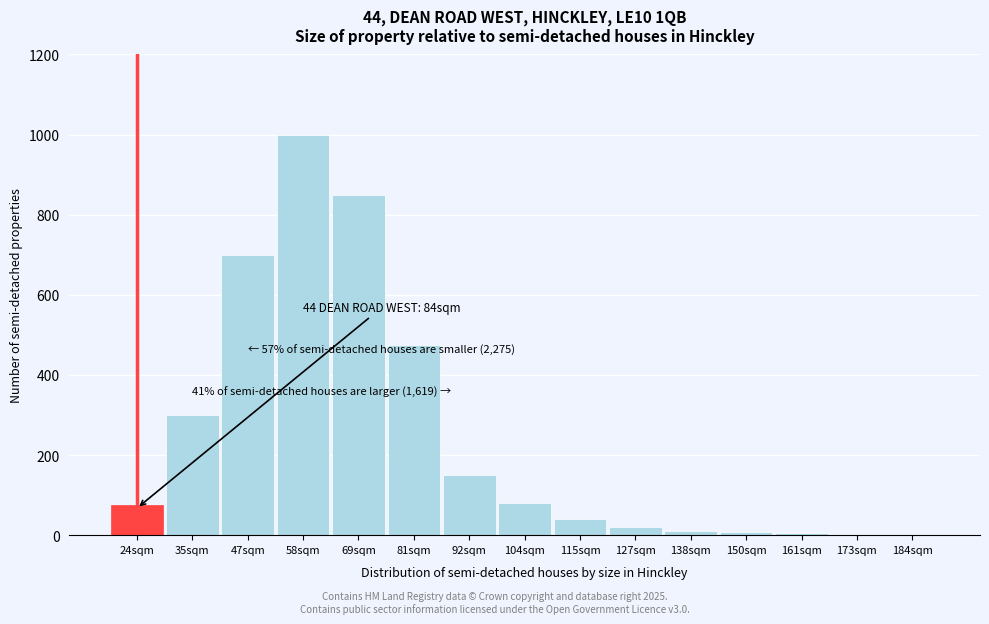

Approximately how many times larger is the value at 104sqm compared to 24sqm?

1.1